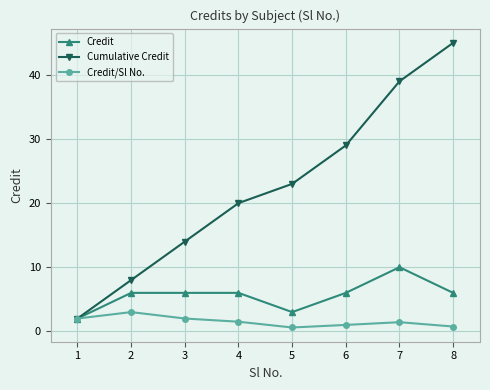

What is the sum of all Credit/Sl No. values?

12.3